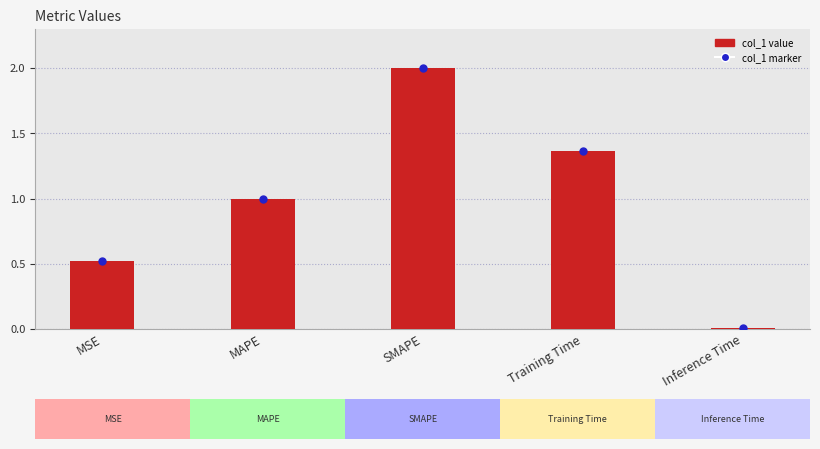

At how many categories does at least one series exceed 0?

5